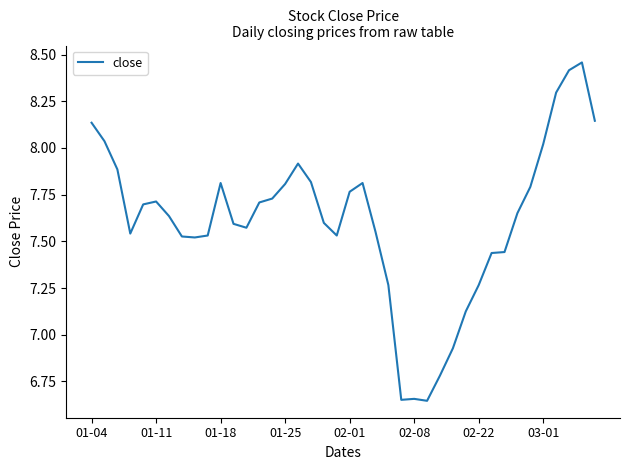

Is this an area chart (filled region under the line)?

No